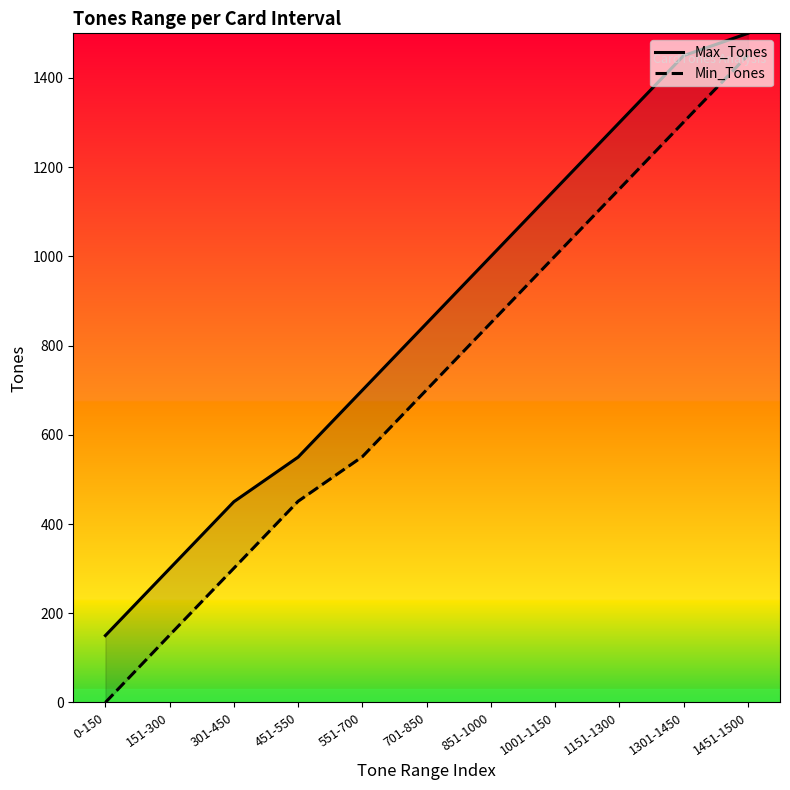

What is the average value of the Max_Tones series?

855